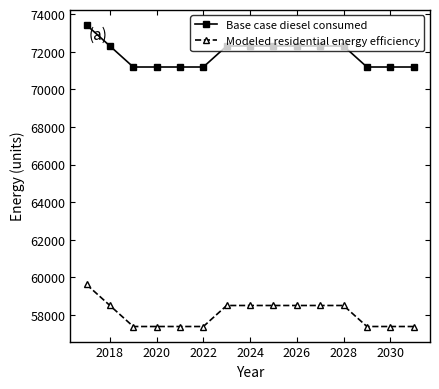

How many values in the Base case diesel consumed series exceed 72314?

8